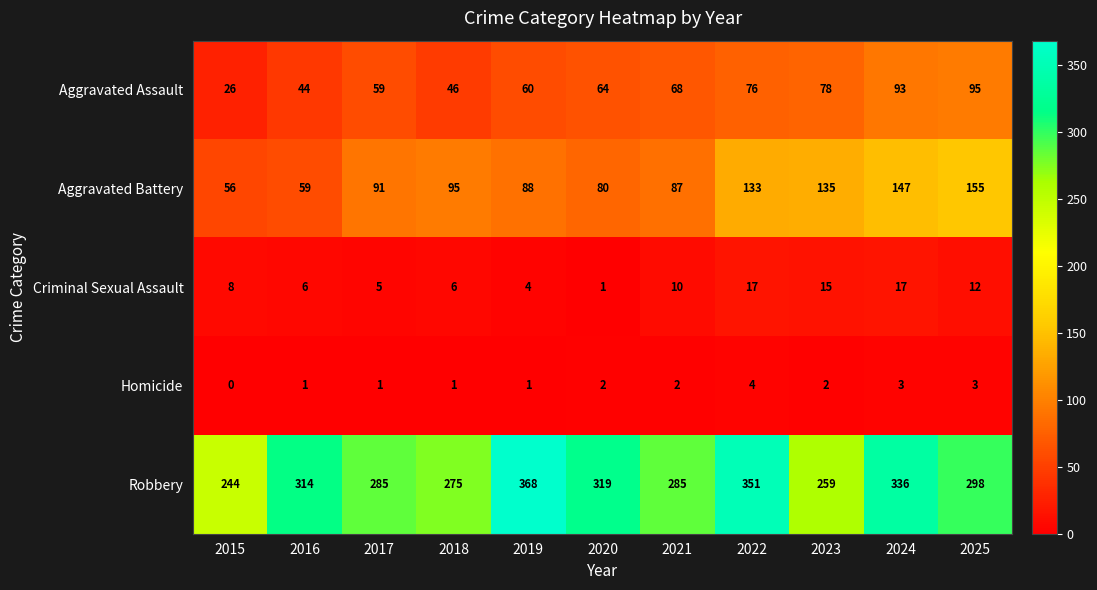

Which series has the largest range (max minus min)?

Robbery